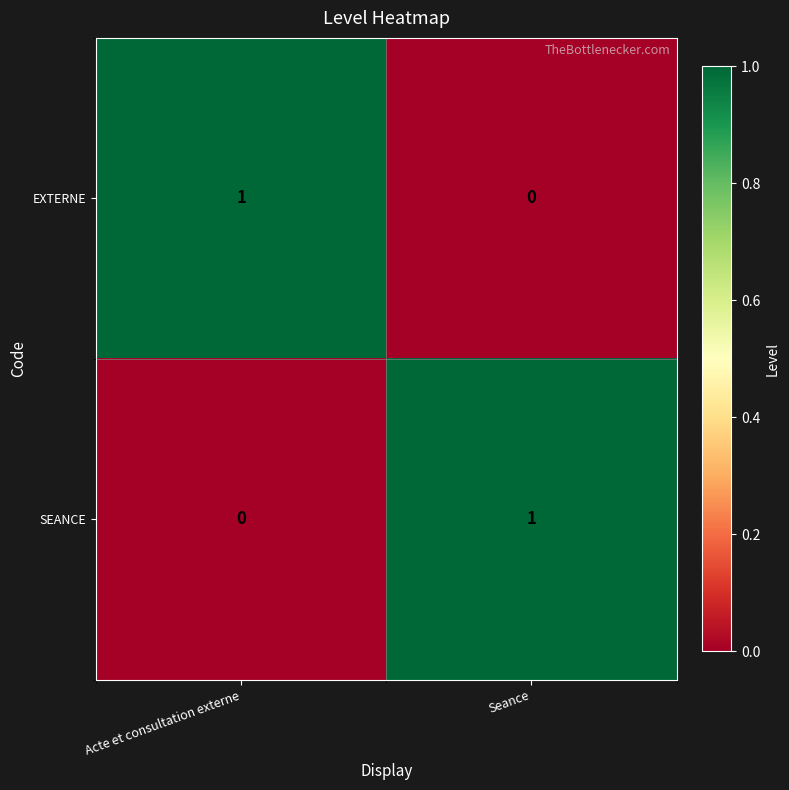

Where is SEANCE nearest to the value 0?

Acte et consultation externe